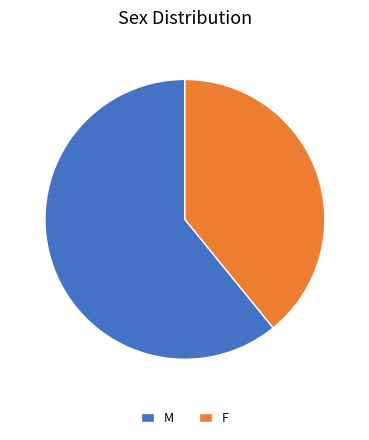

True or false: M accounts for 61% of the total.

True